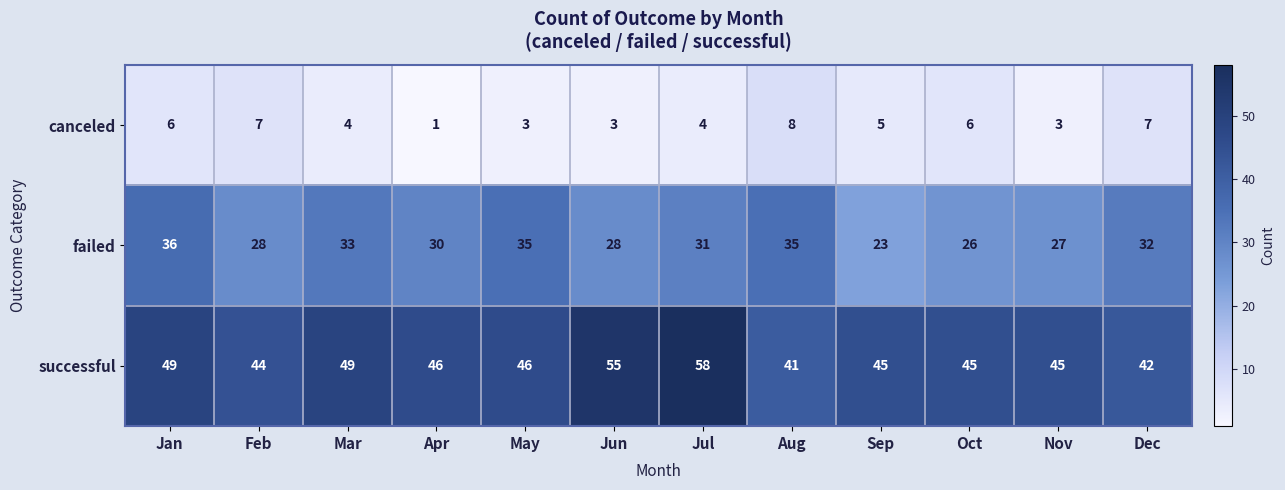

Which label corresponds to the largest value in the chart?

Jul